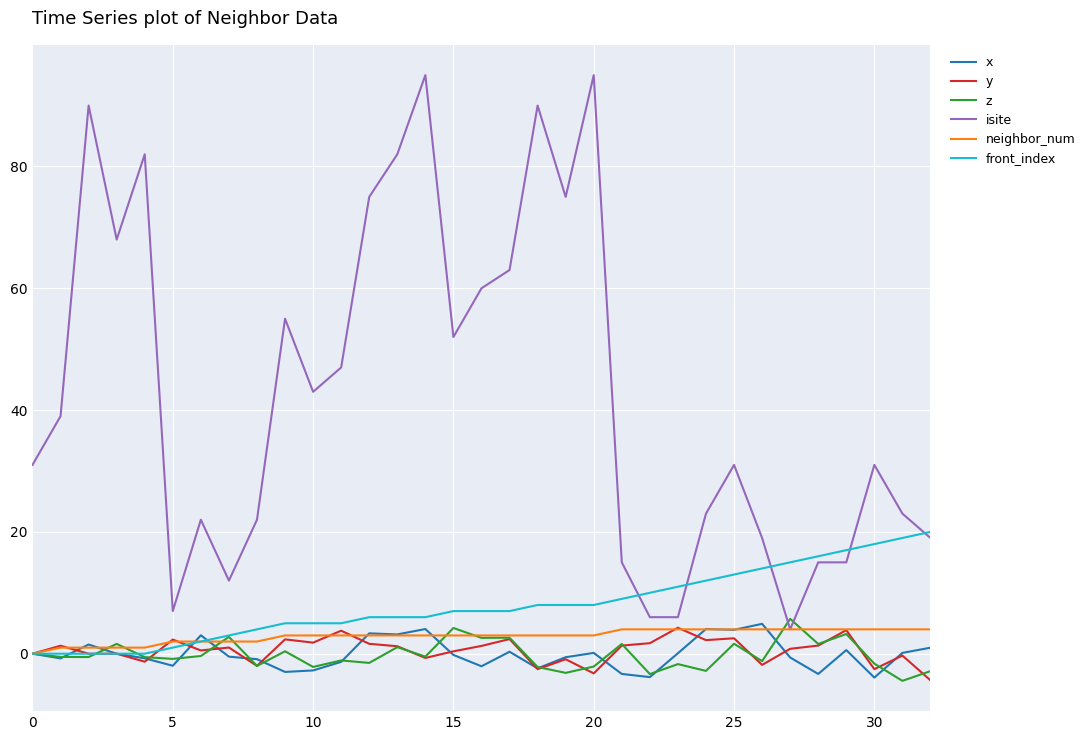

Which series has the largest range (max minus min)?

isite